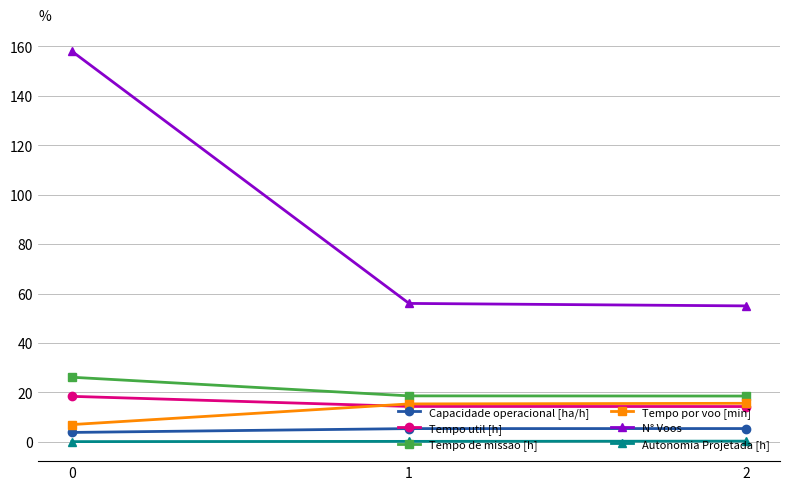

Where does the Capacidade operacional [ha/h] series first go above 5?

1